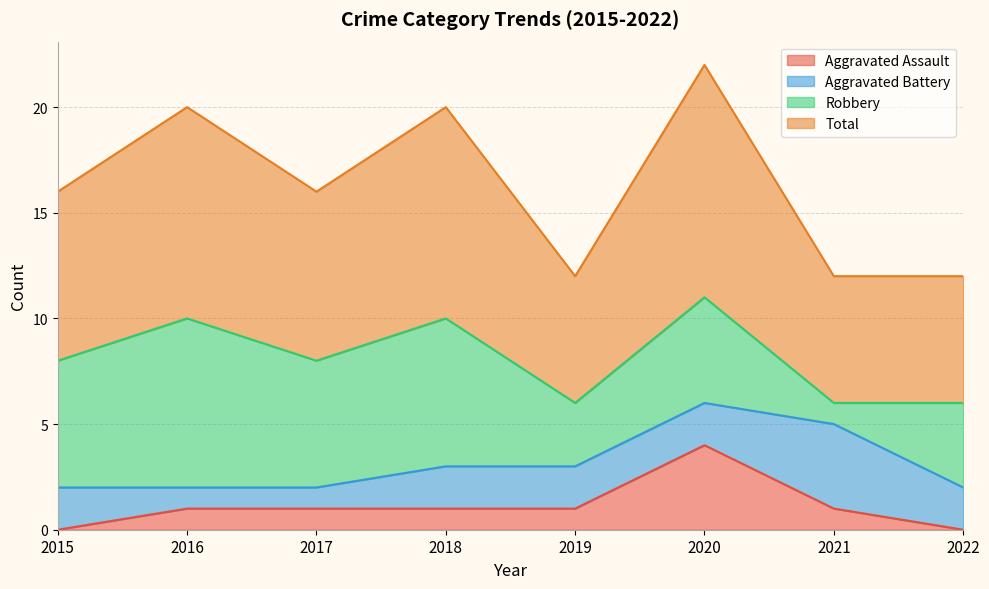

Which category has the highest value in the Aggravated Assault series?

2020